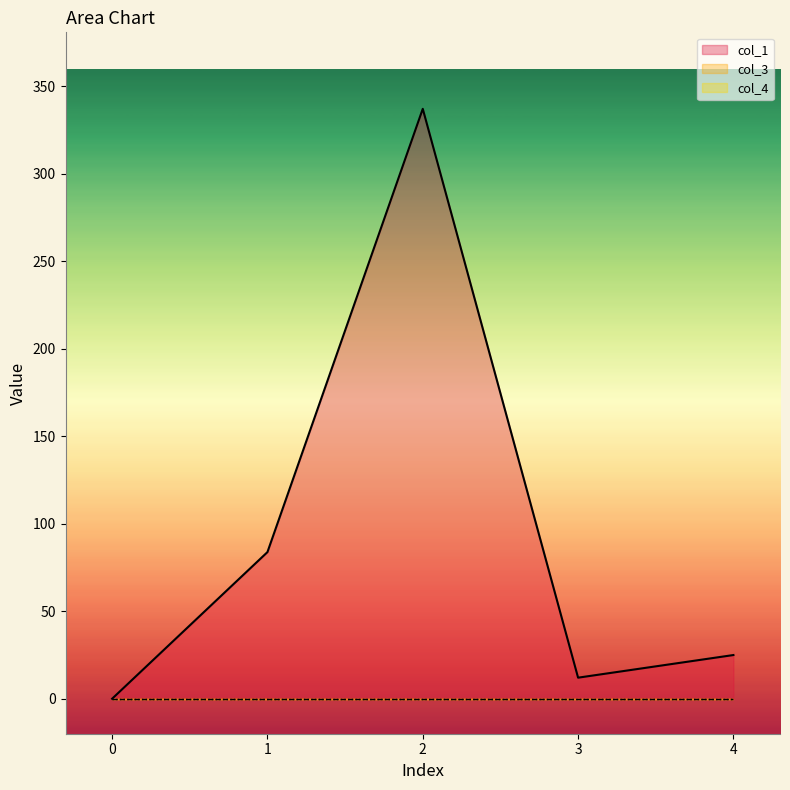

What is the total value across all series at 1?

83.8